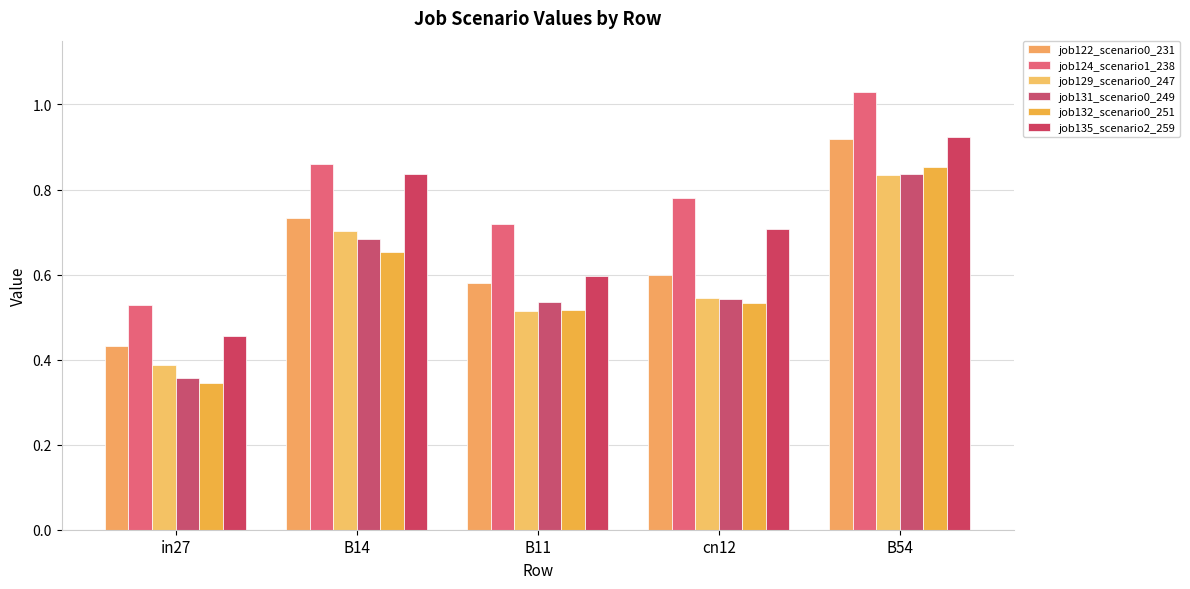

Is the value of job122_scenario0_231 at B11 greater than the value of job129_scenario0_247 at B54?

No